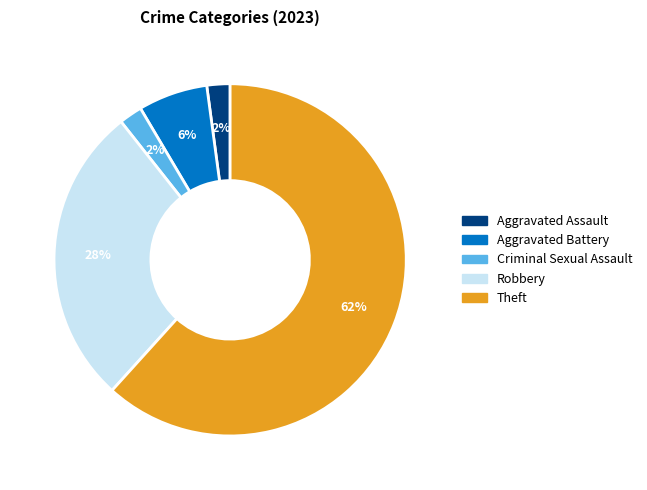

Is there any slice that represents more than half of the pie?

Yes